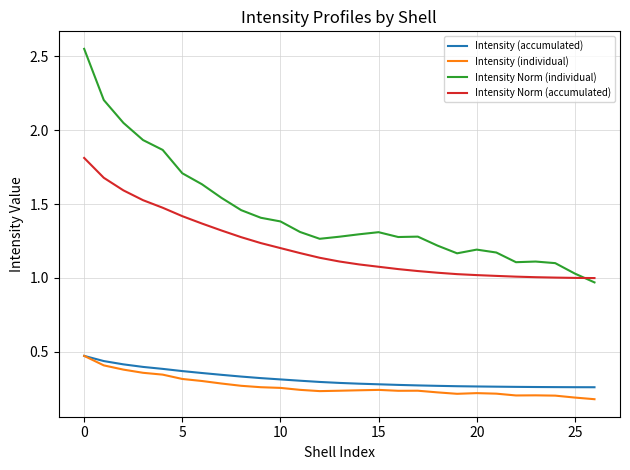

At how many categories does at least one series exceed 0?

27